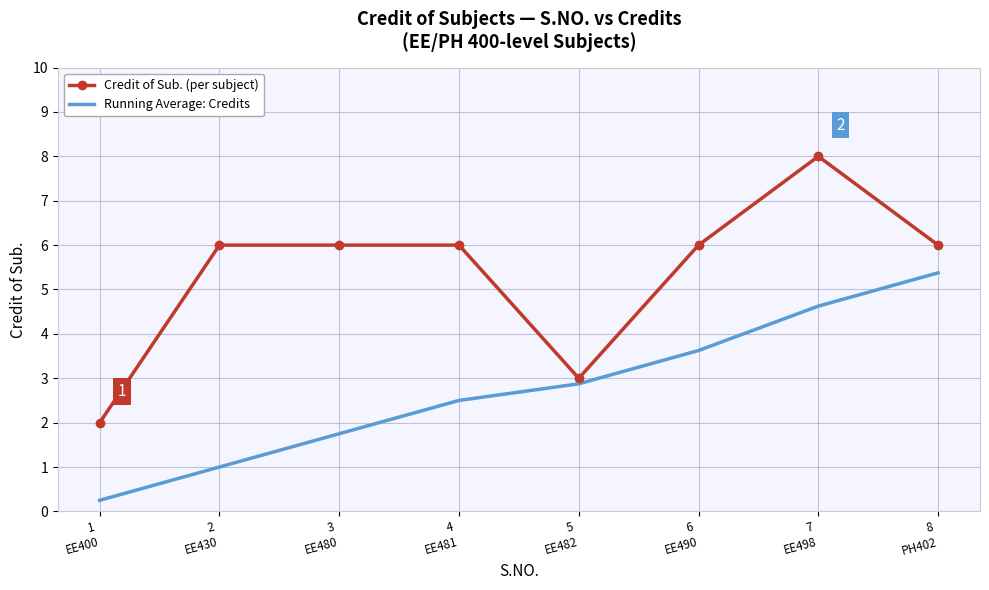

Rank the series by their average value, from highest to lowest.

Credit of Sub. (per subject), Running Average: Credits